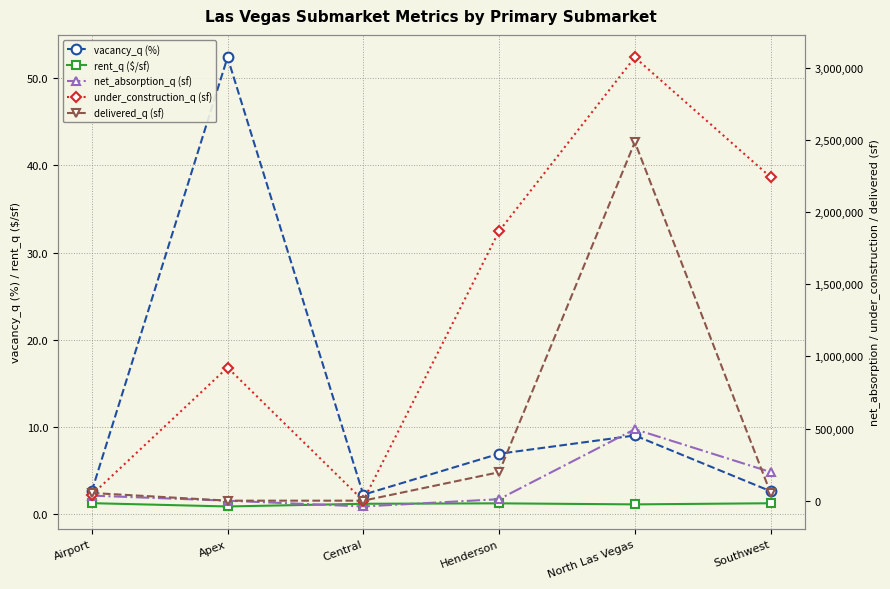

At how many categories does at least one series exceed 1803687?

3